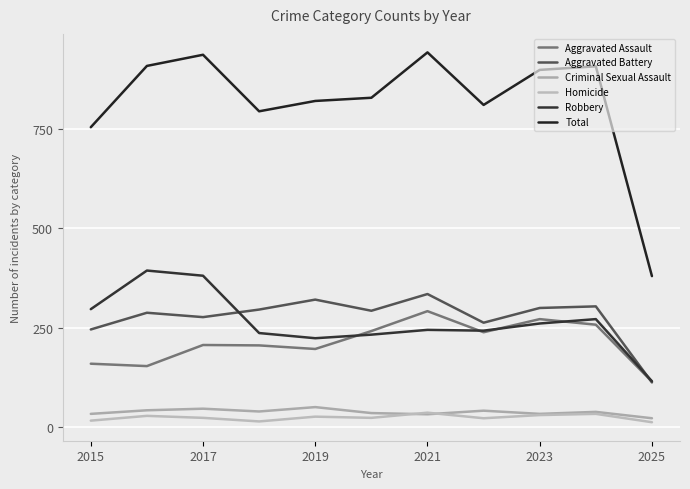

Does the chart have visible grid lines?

Yes